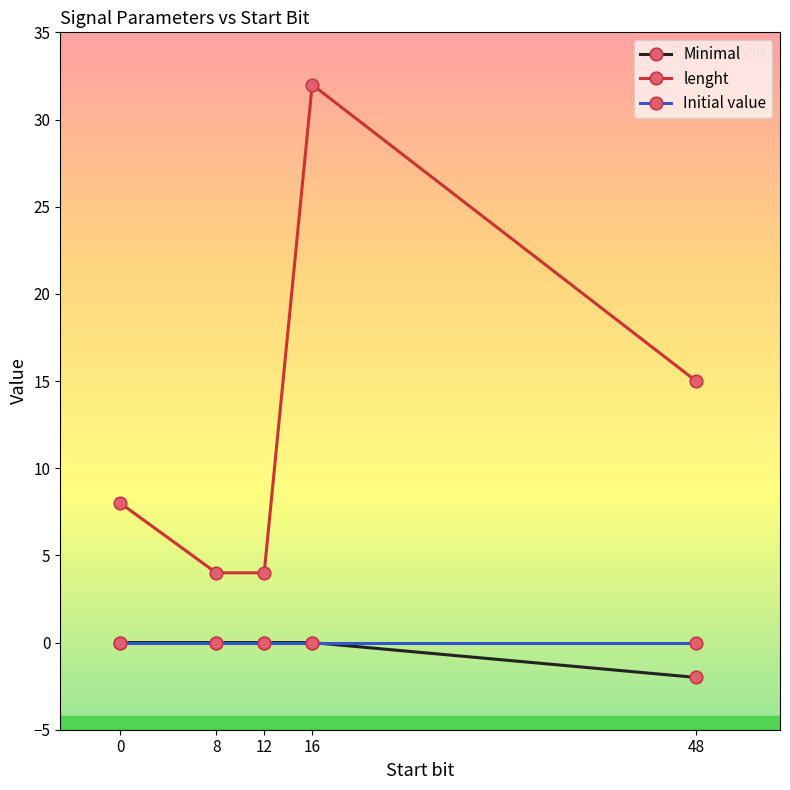

Count the number of data series in this chart.

3